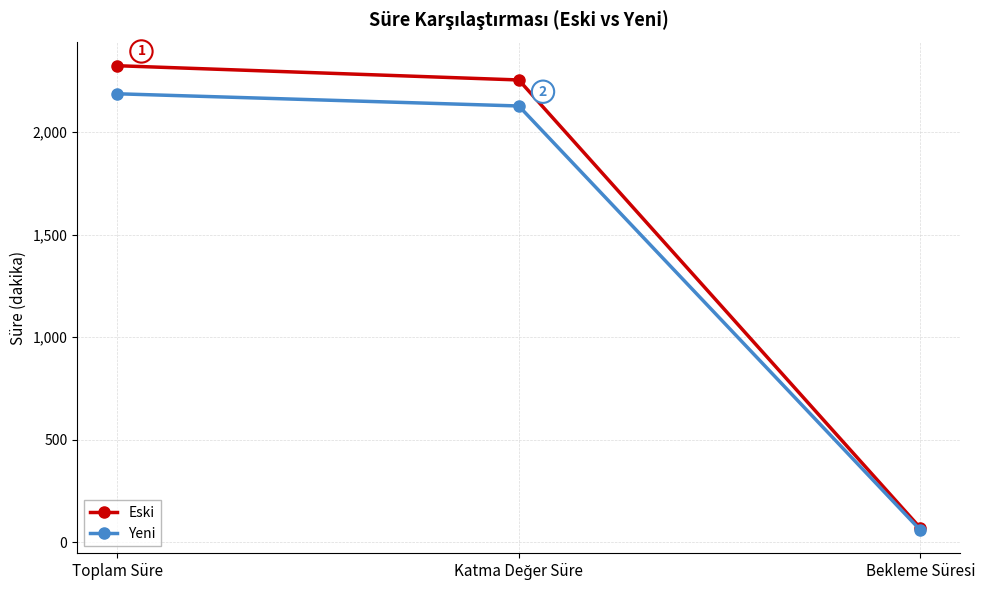

Which label corresponds to the largest value in the chart?

Toplam Süre